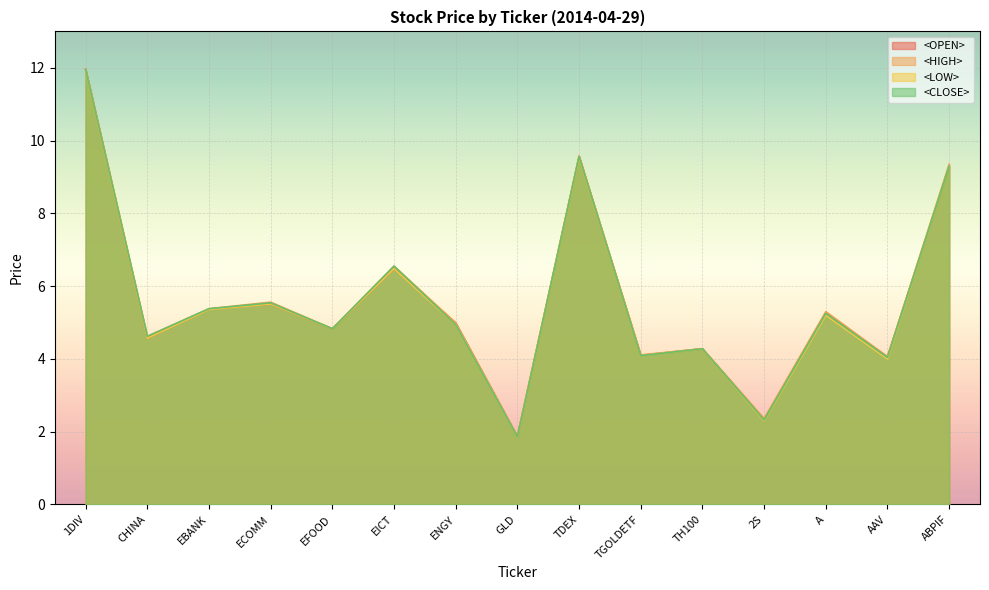

At which category is the sum across all series the highest?

1DIV